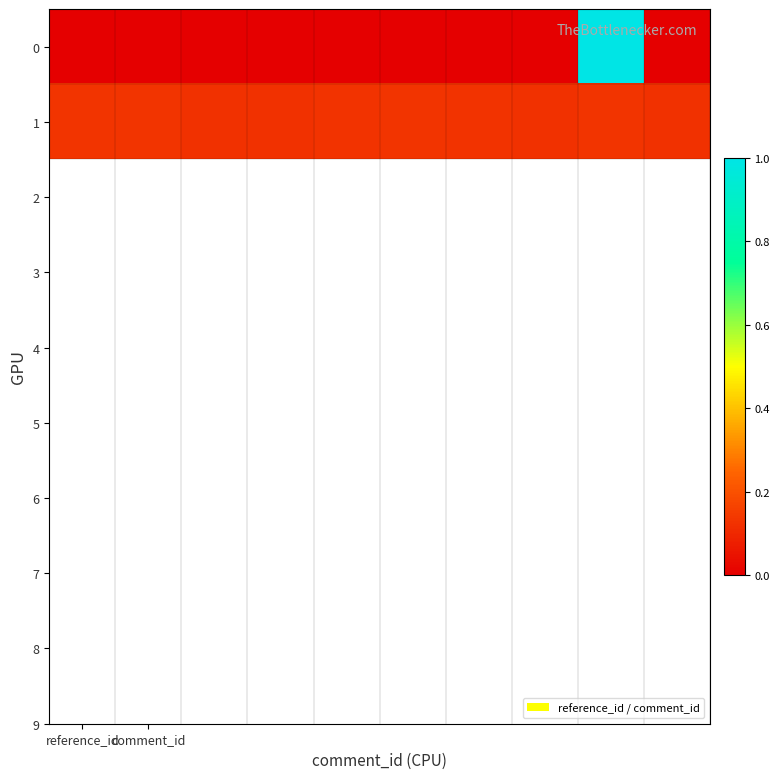

Reading left to right, extract all data points from this chart.

0: 0.0	0.0	0.0	0.0	0.0	0.0	0.0	0.0	1.0	0.0
1: 0.1	0.1	0.1	0.1	0.1	0.1	0.1	0.1	0.1	0.1